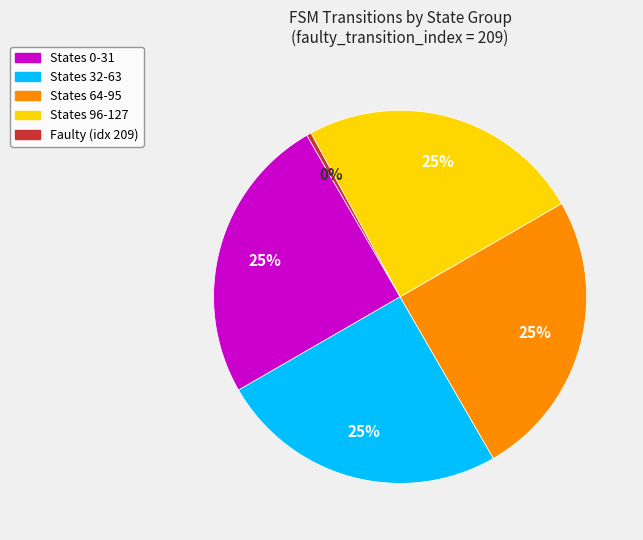

Approximately how many times larger is the value at States 96-127 compared to States 32-63?

1.0